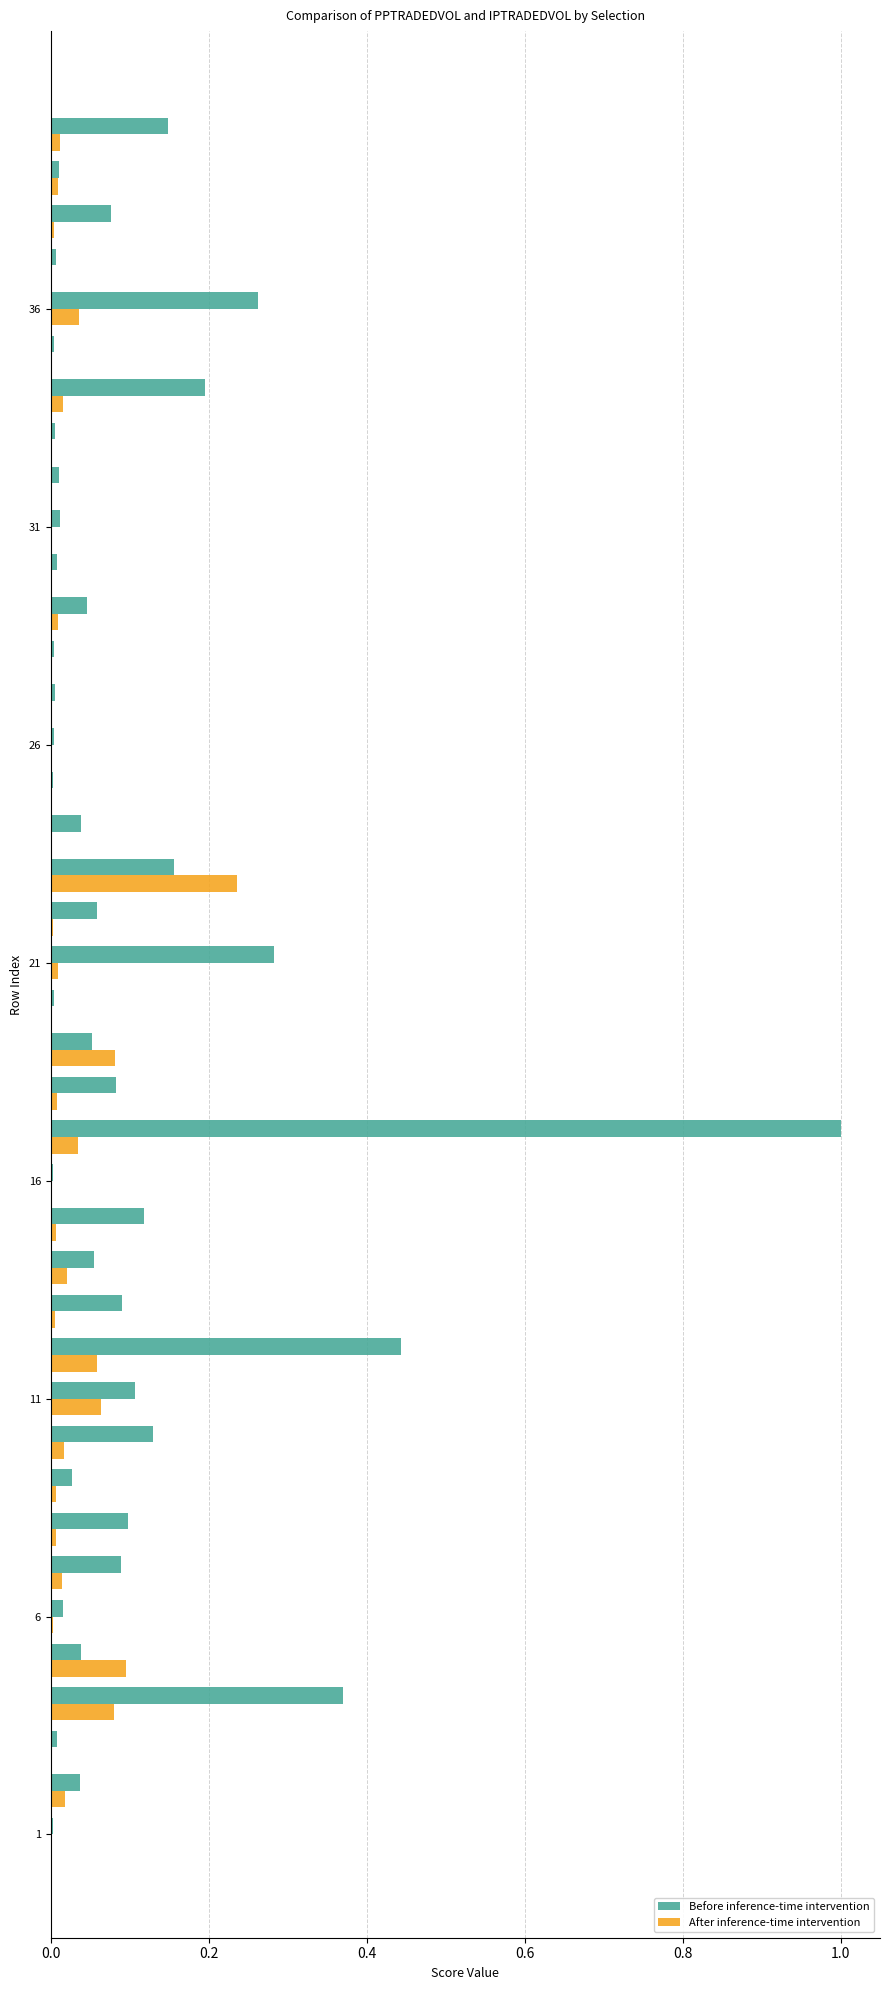

What is the sum of all Before inference-time intervention values?

4.1